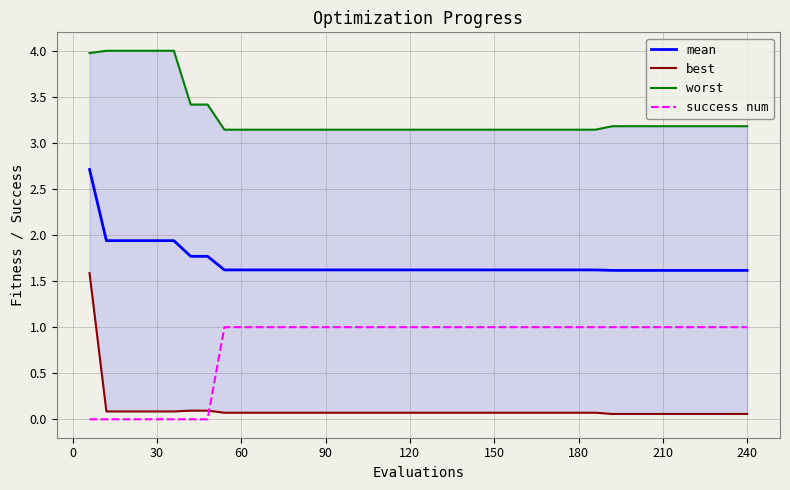

What is the highest value of the mean series?

2.7